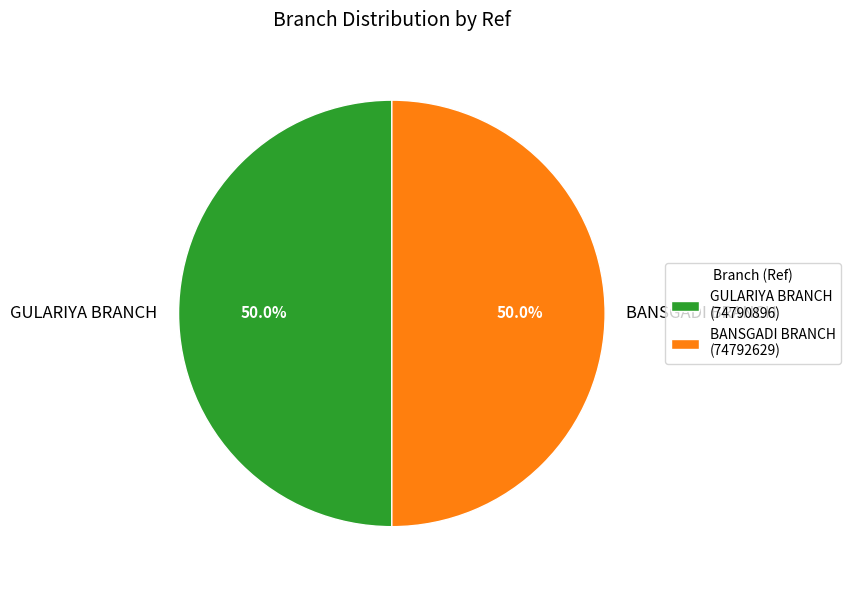

Combined, do BANSGADI BRANCH and GULARIYA BRANCH account for over 50%?

Yes